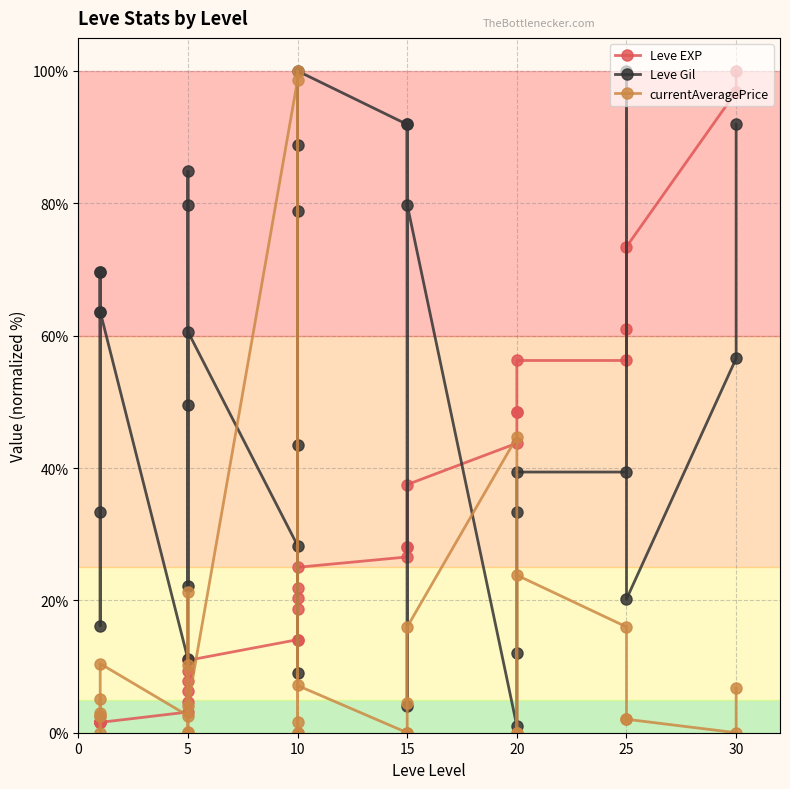

True or false: Leve EXP has a value of 7.9 at 10.

False